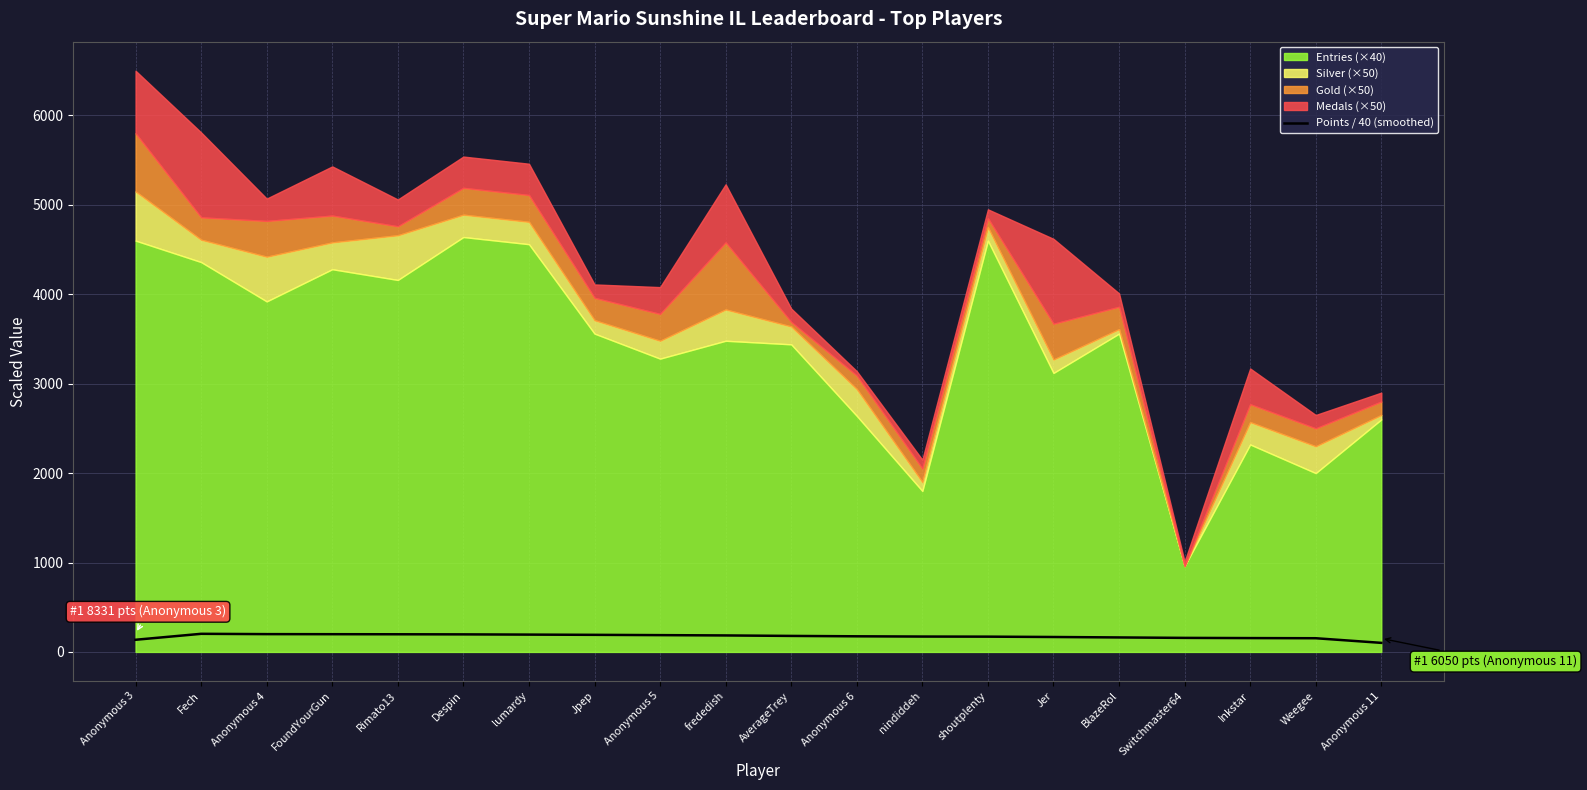

Which label corresponds to the smallest value in the chart?

Anonymous 11